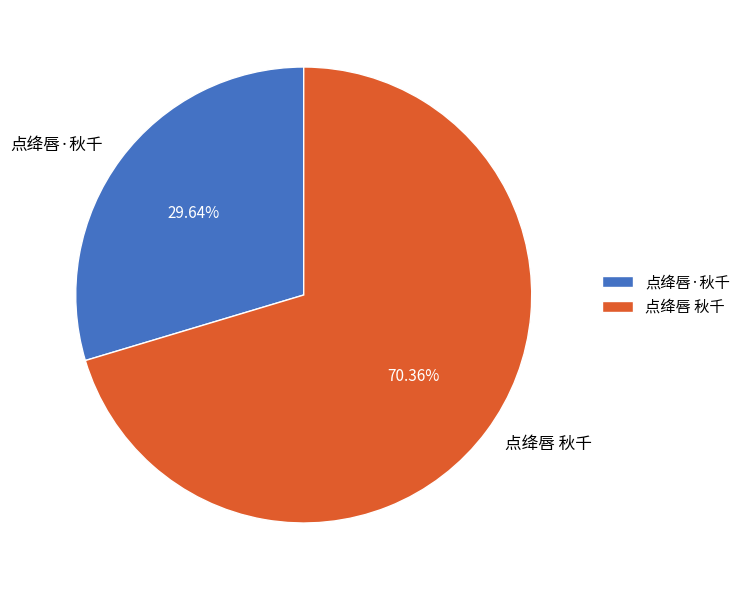

Which category accounts for the majority?

点绛唇 秋千